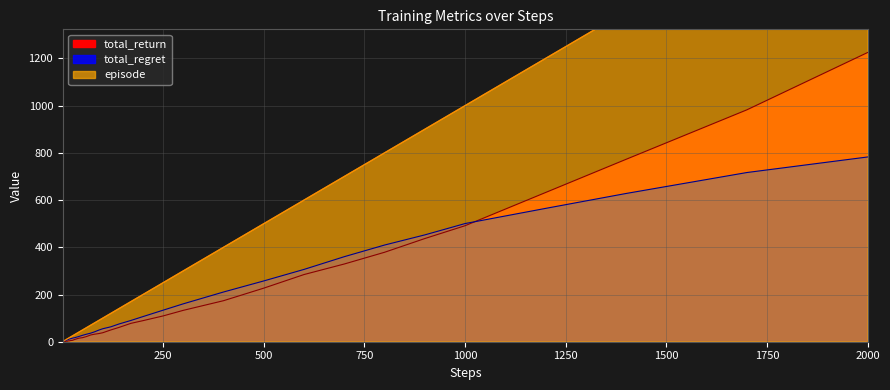

Read the total_return value at 1000.

491.4